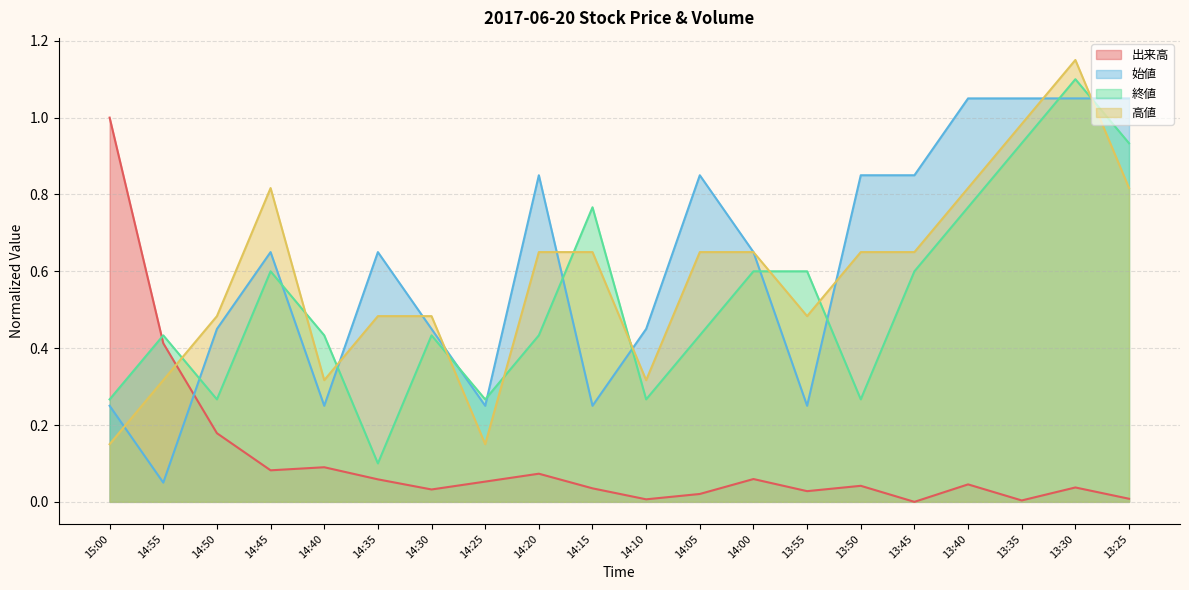

What is the total value across all series at 14:15?

1.7